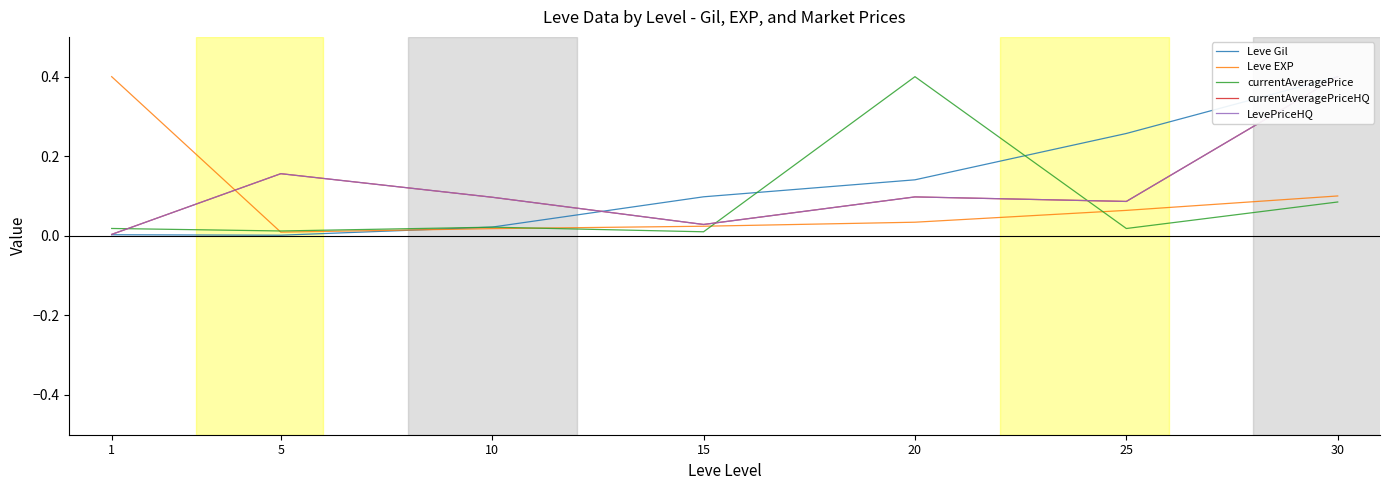

True or false: currentAveragePrice and Leve Gil intersect in this chart.

True